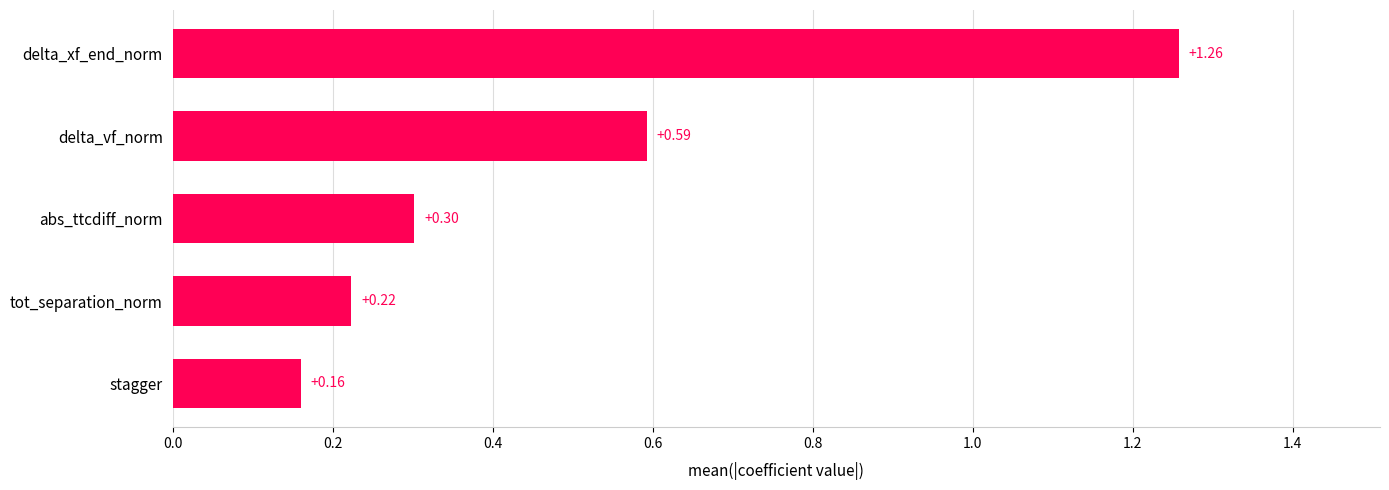

List the labels in order of value, largest first.

delta_xf_end_norm, delta_vf_norm, abs_ttcdiff_norm, tot_separation_norm, stagger